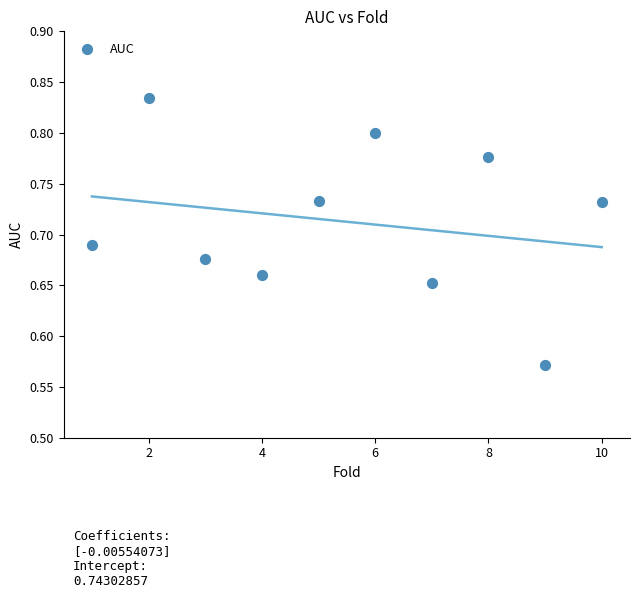

What is the average X value?

5.5